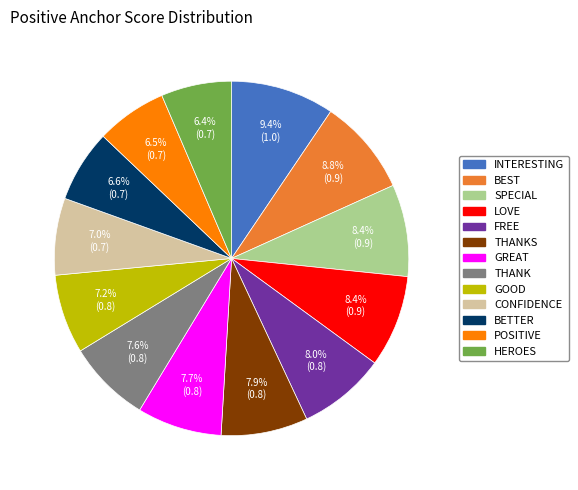

Does any single category account for the majority?

No